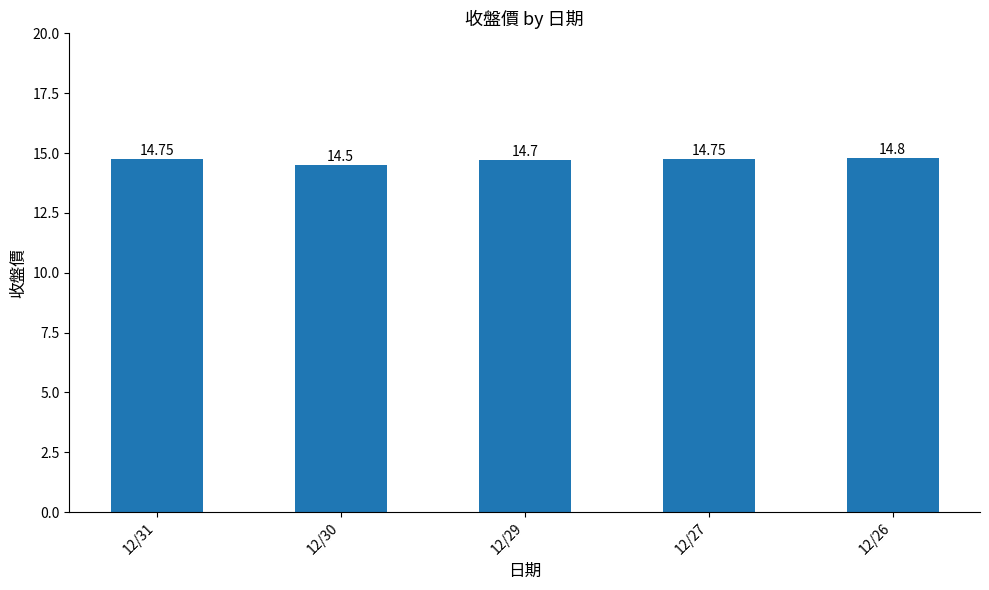

How many bars are there in total?

5